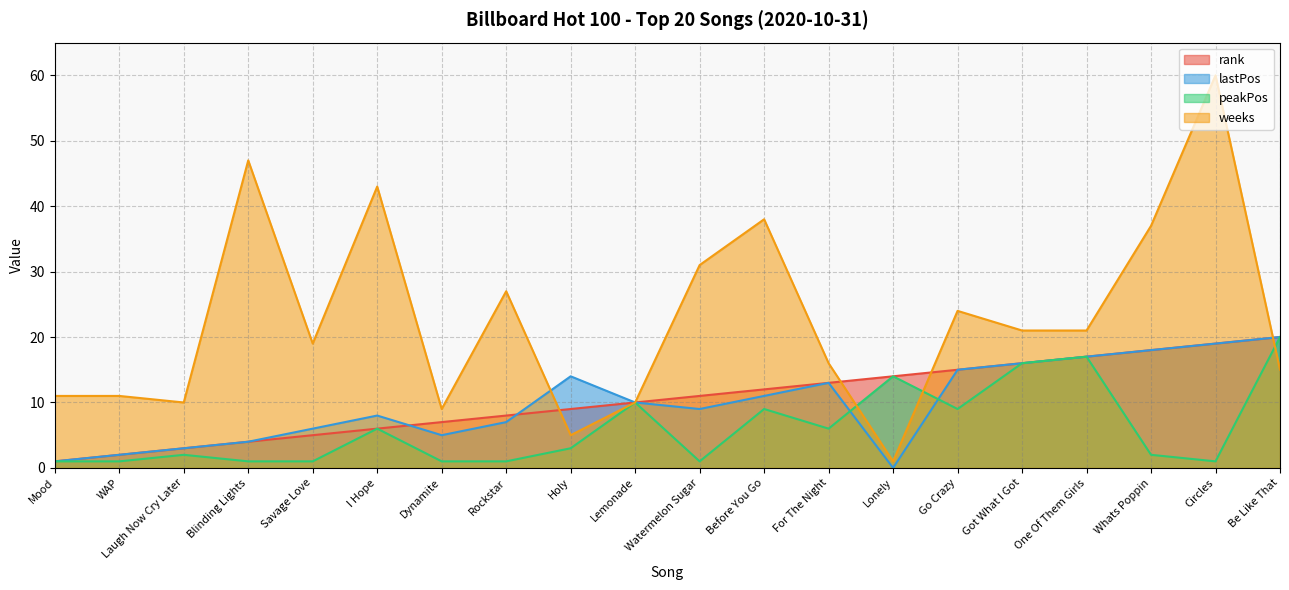

Which series has the widest spread of values?

weeks